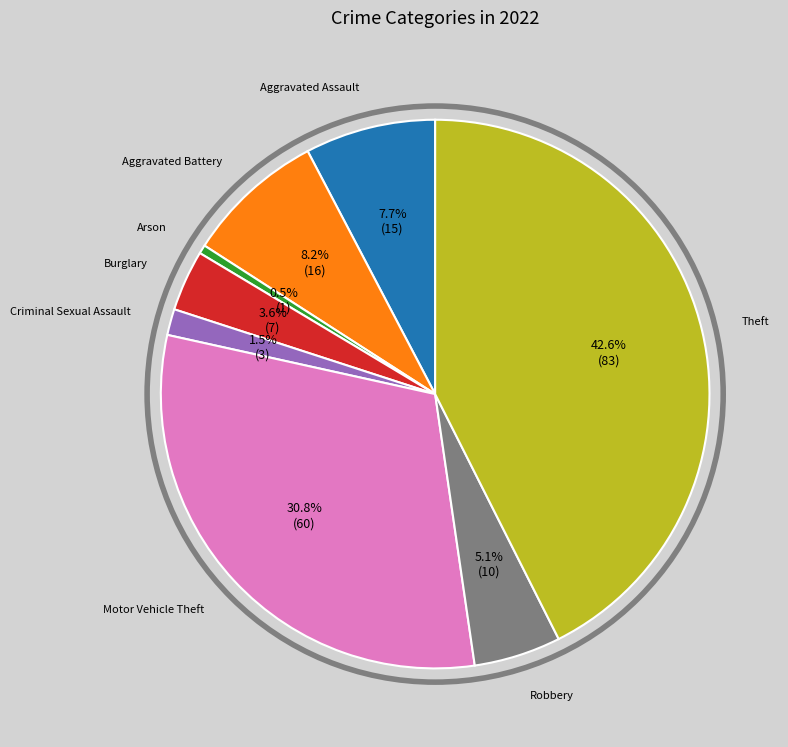

Is there any slice that represents more than half of the pie?

No